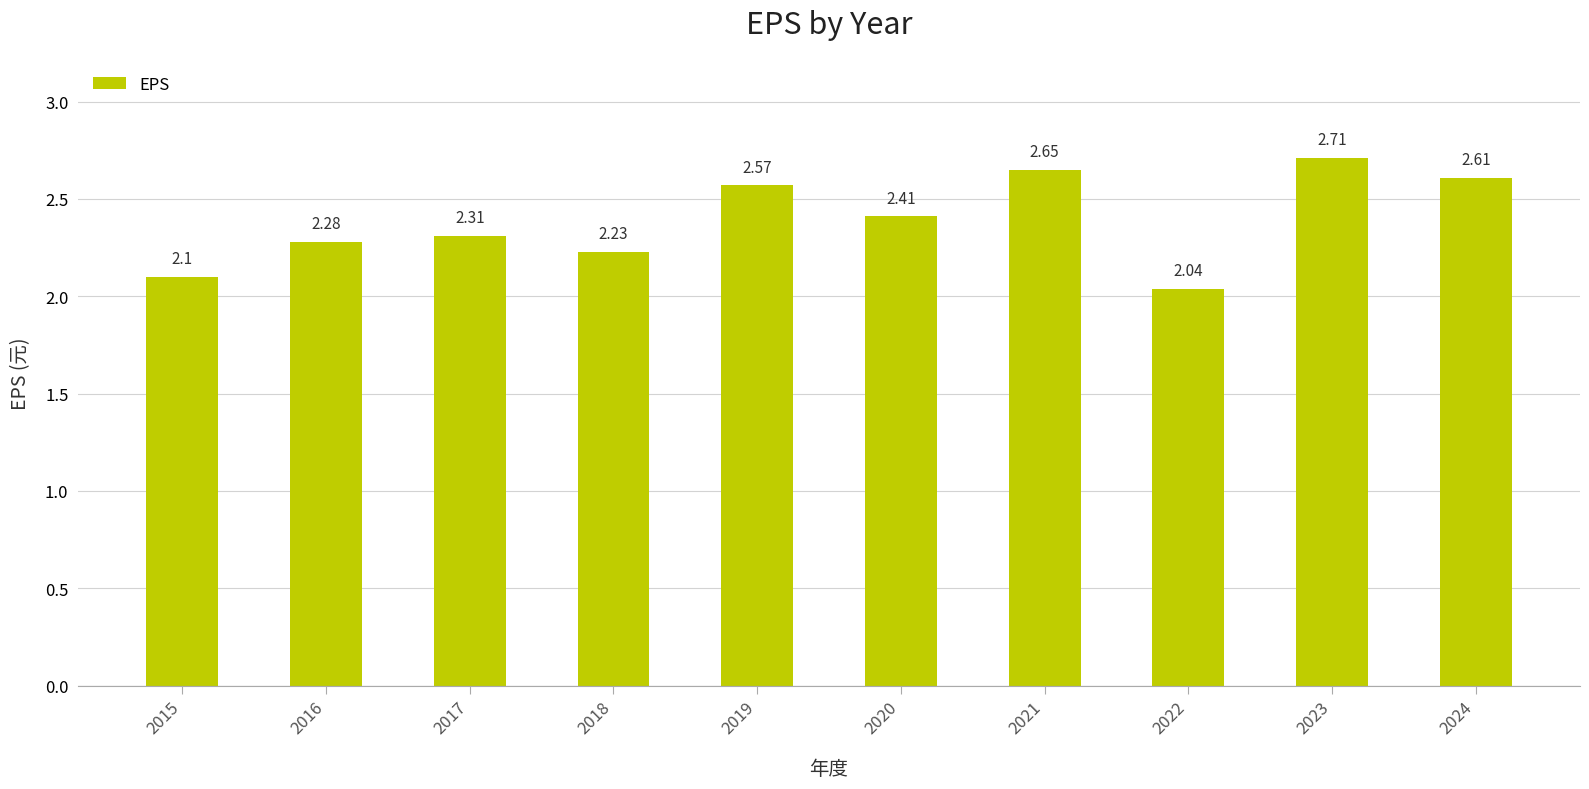

What is the maximum value shown in the chart?

2.7